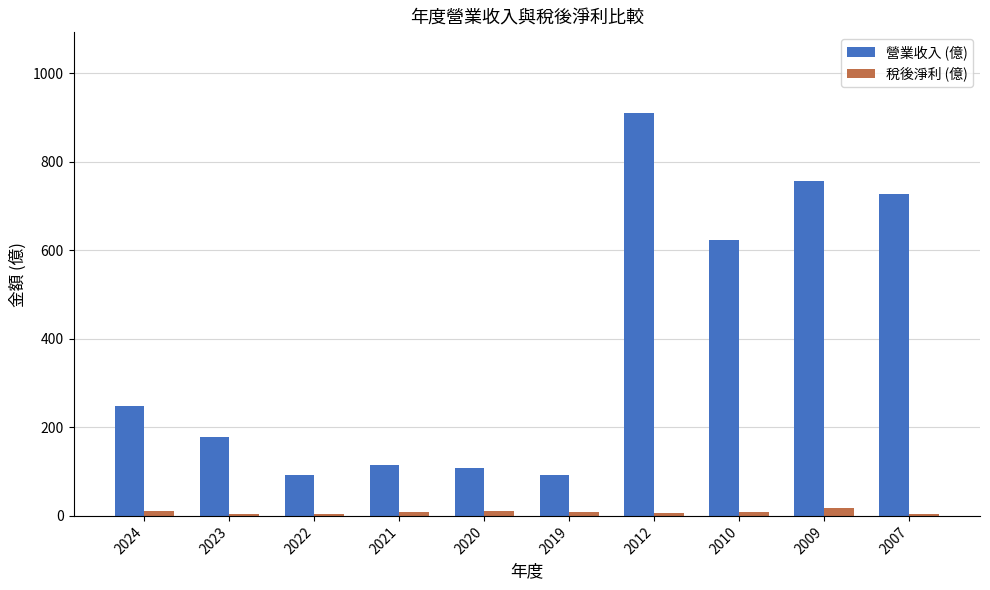

Which series changed the most between 2024 and 2007?

營業收入 (億)